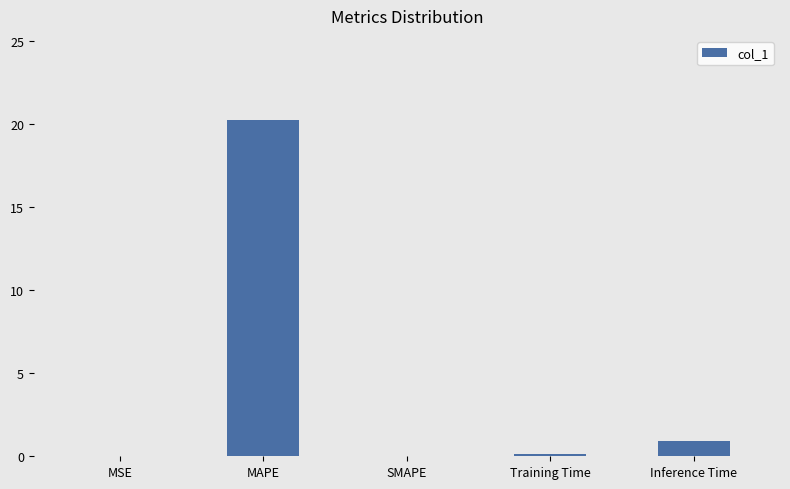

What is the greatest value displayed?

20.3